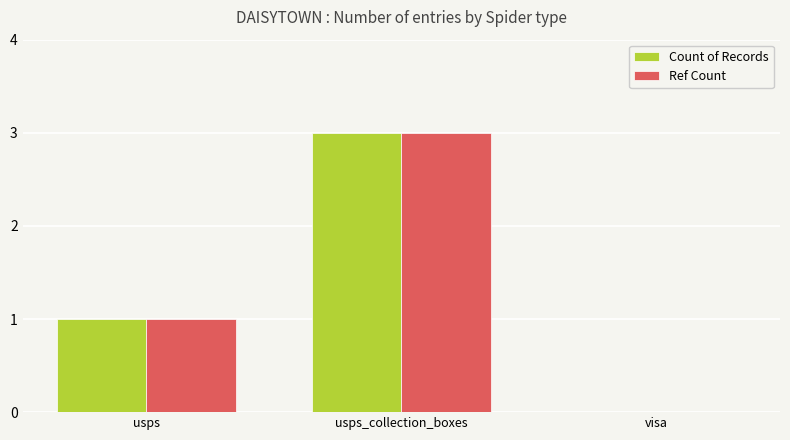

How many series are shown in this chart?

2